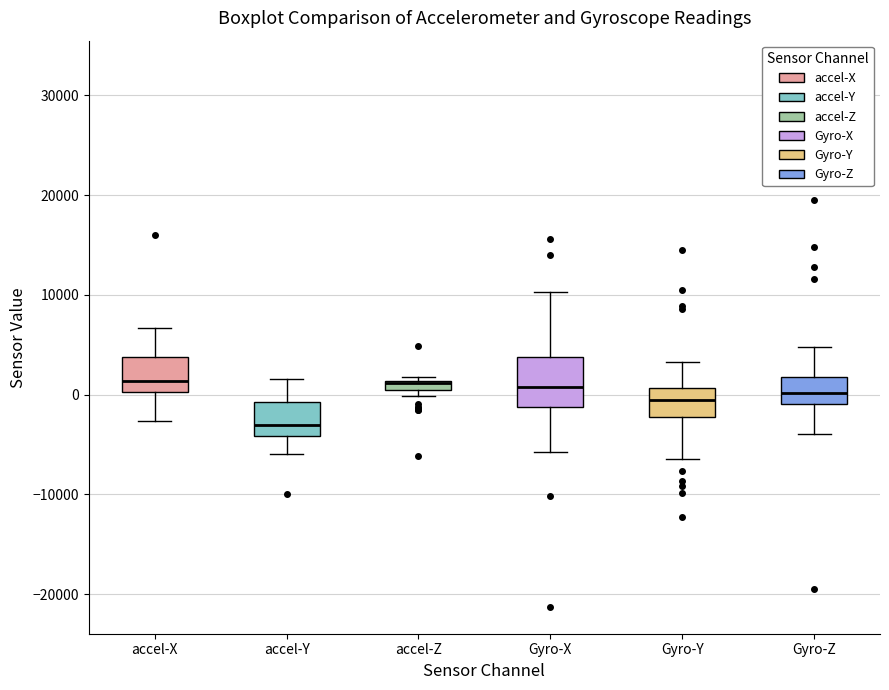

Where does the median line of the box for accel-Y sit on the y-axis? The values are not printed on the chart, so give them approximately, as read against the axis.

-3000